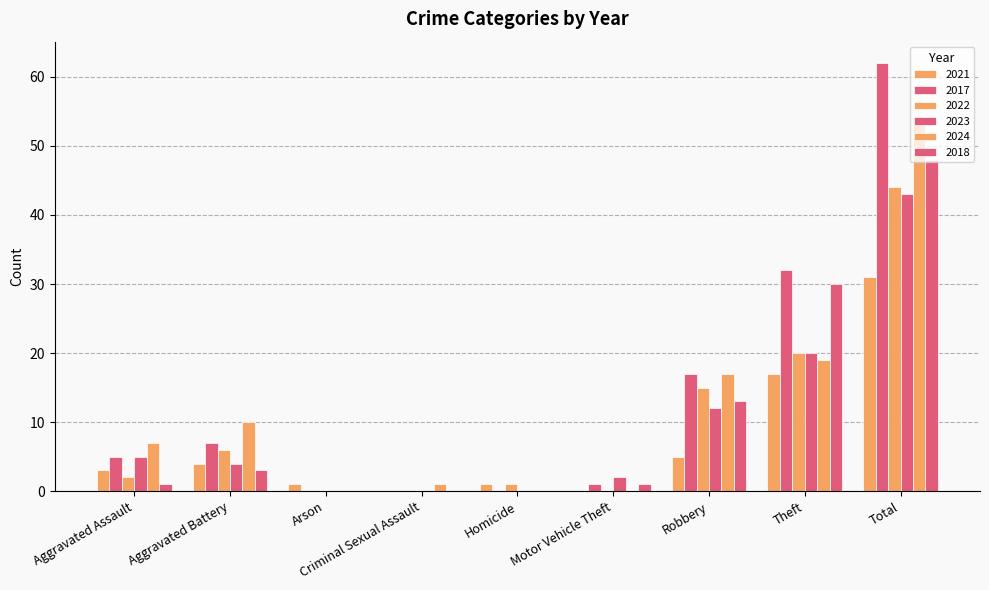

Is the value of 2021 at Total greater than the value of 2022 at Robbery?

Yes